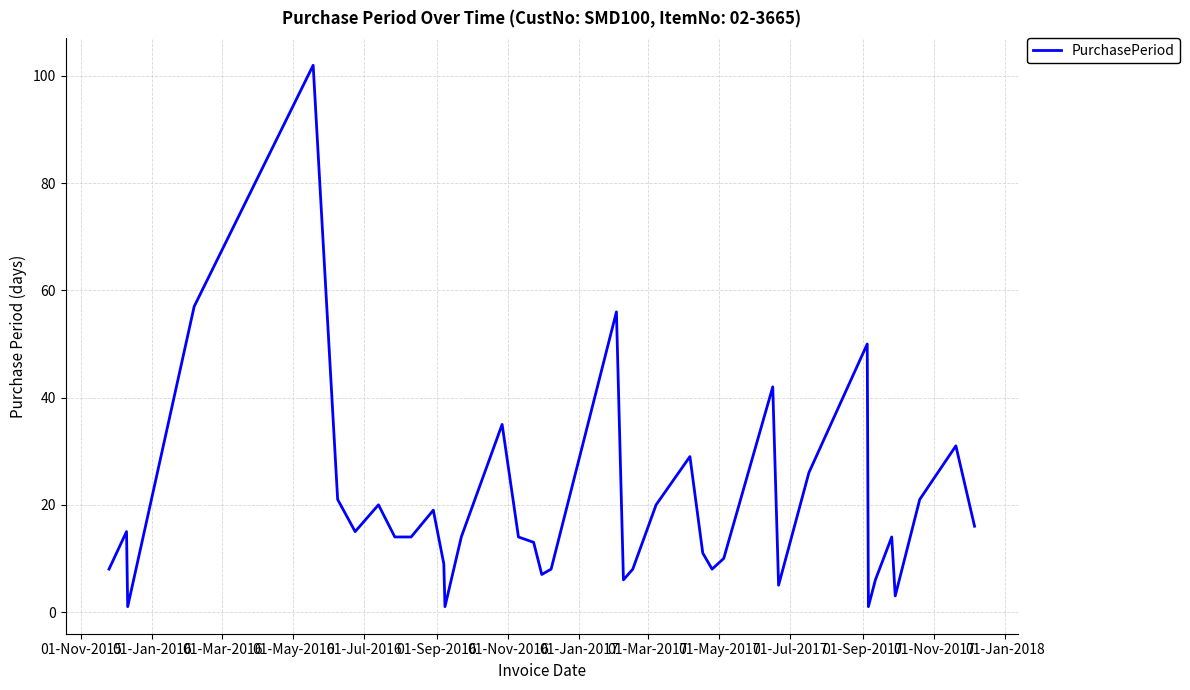

What is the maximum value shown in the chart?

102